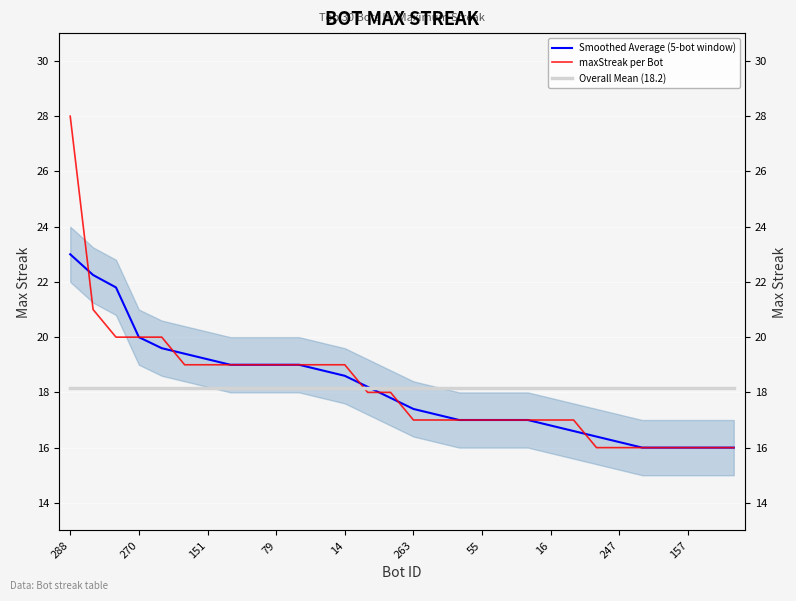

True or false: Smoothed Average (5-bot window) has more than 1 points higher than both neighbors.

False